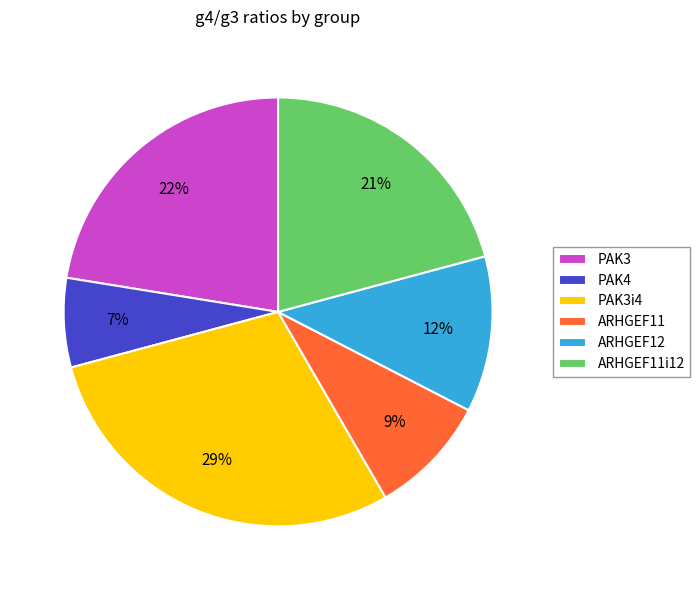

Is there any slice that represents more than half of the pie?

No